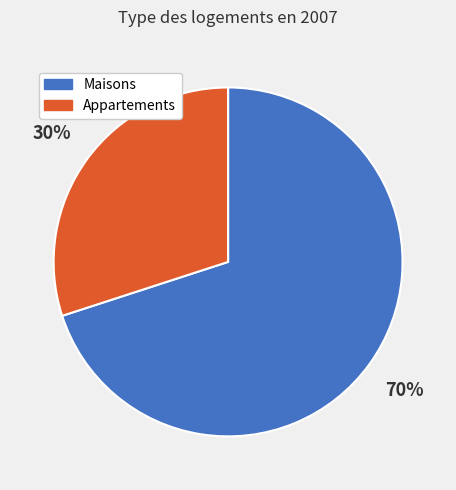

True or false: Maisons accounts for 70% of the total.

True